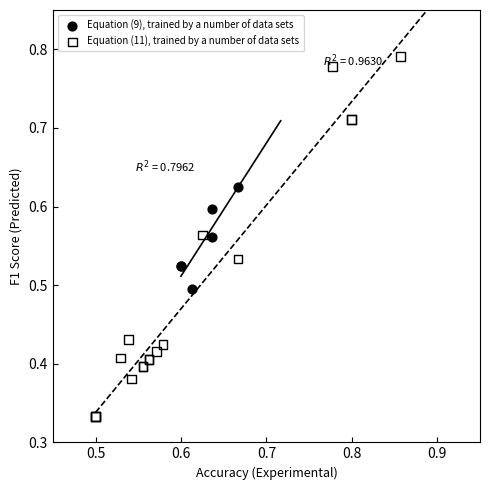

Which series has the largest Y range (max minus min)?

Equation (11), trained by a number of data sets